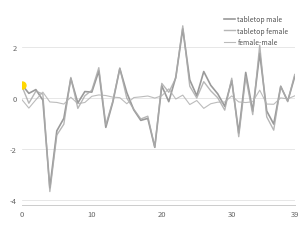

What is the difference between the second highest and minimum values in the female-male series?

0.7